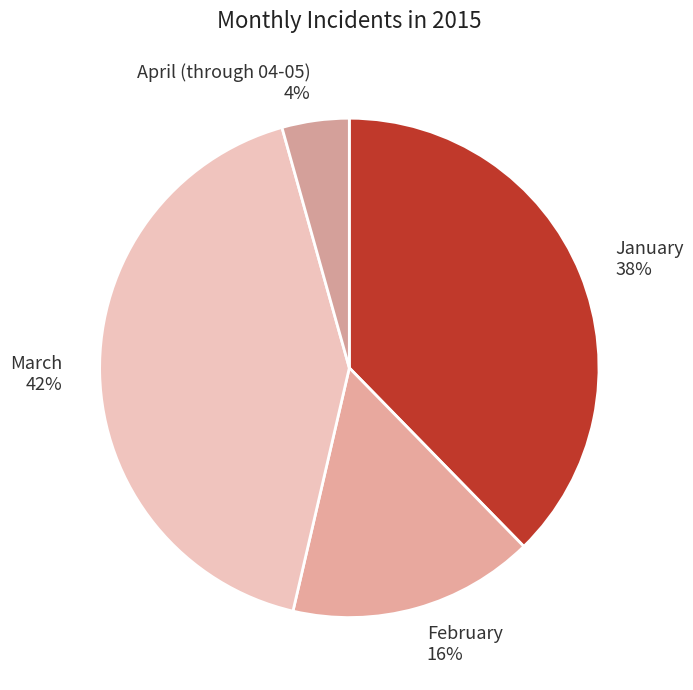

Does February account for over 50% of the chart?

No